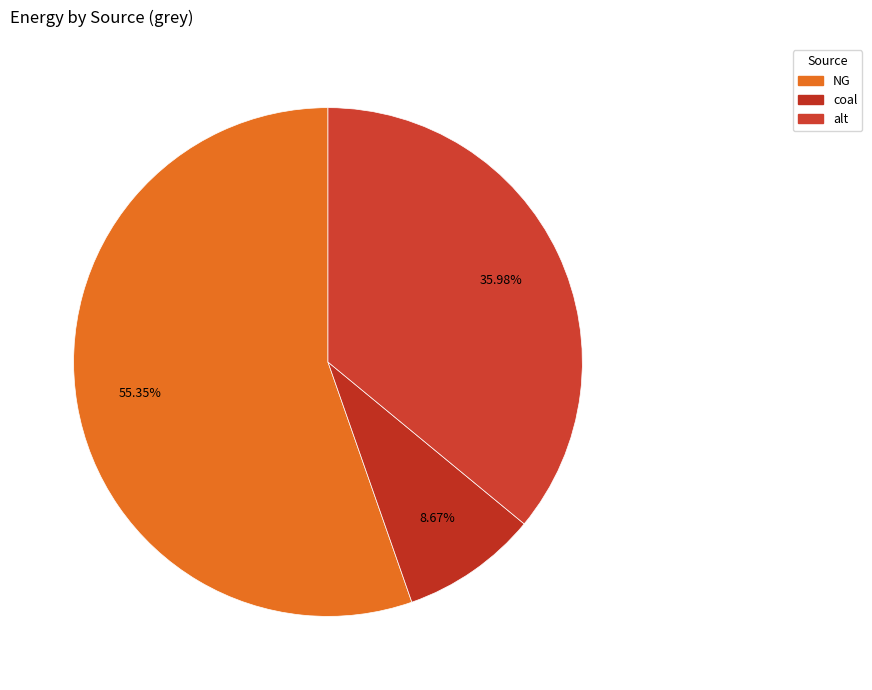

How many segments does this pie chart have?

3